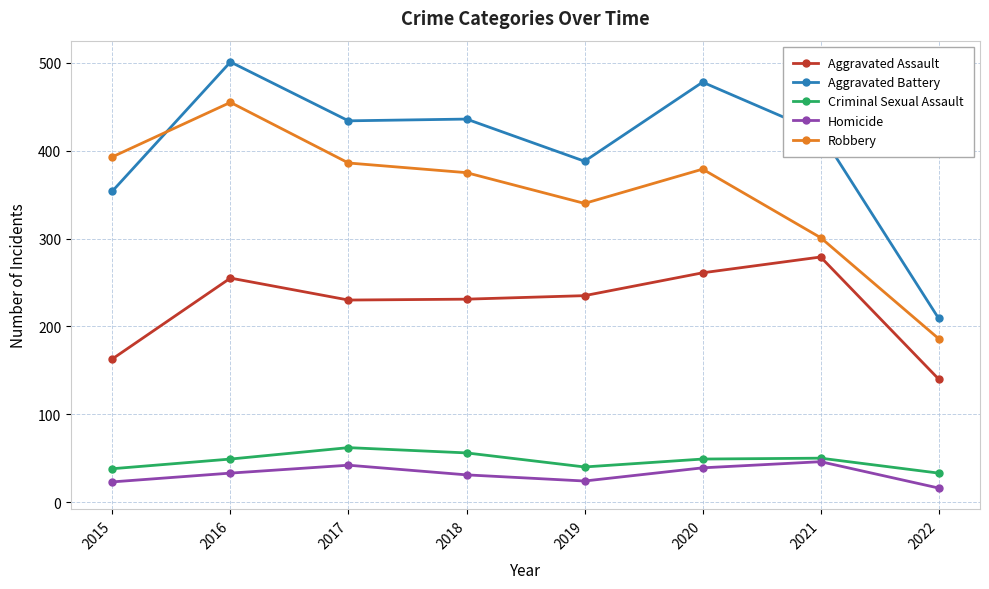

Which label corresponds to the smallest value in the chart?

2022